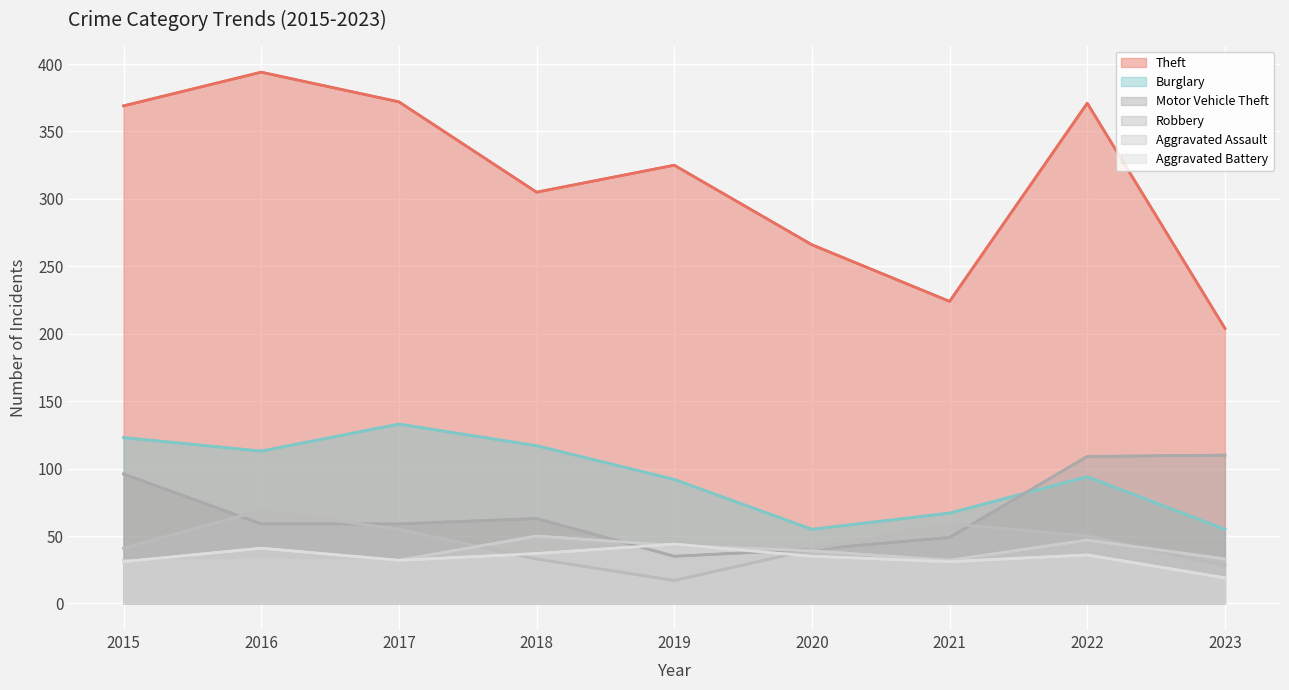

How many data points does each series have?

9